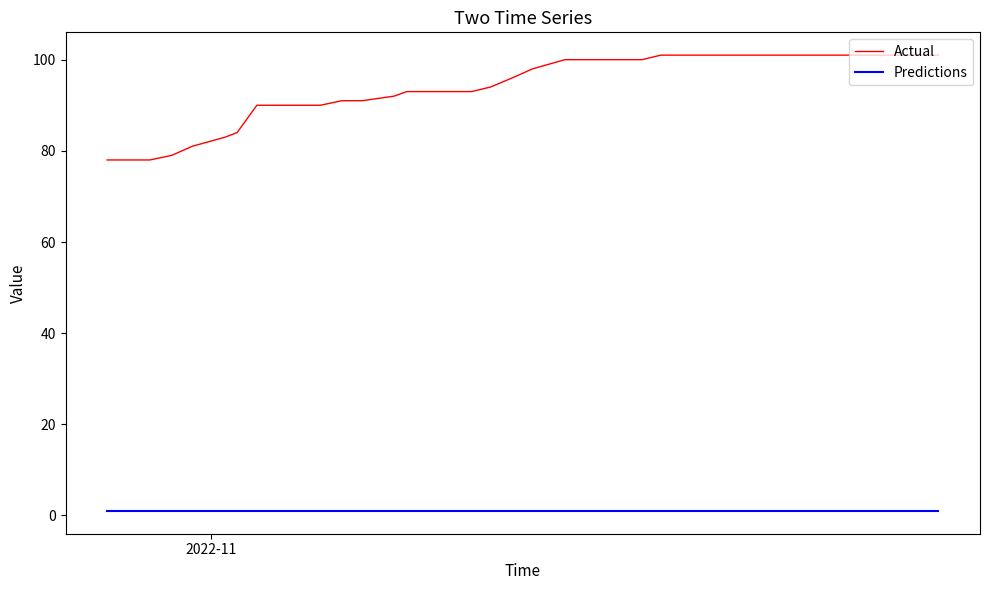

What is the lowest value of the Predictions series?

1